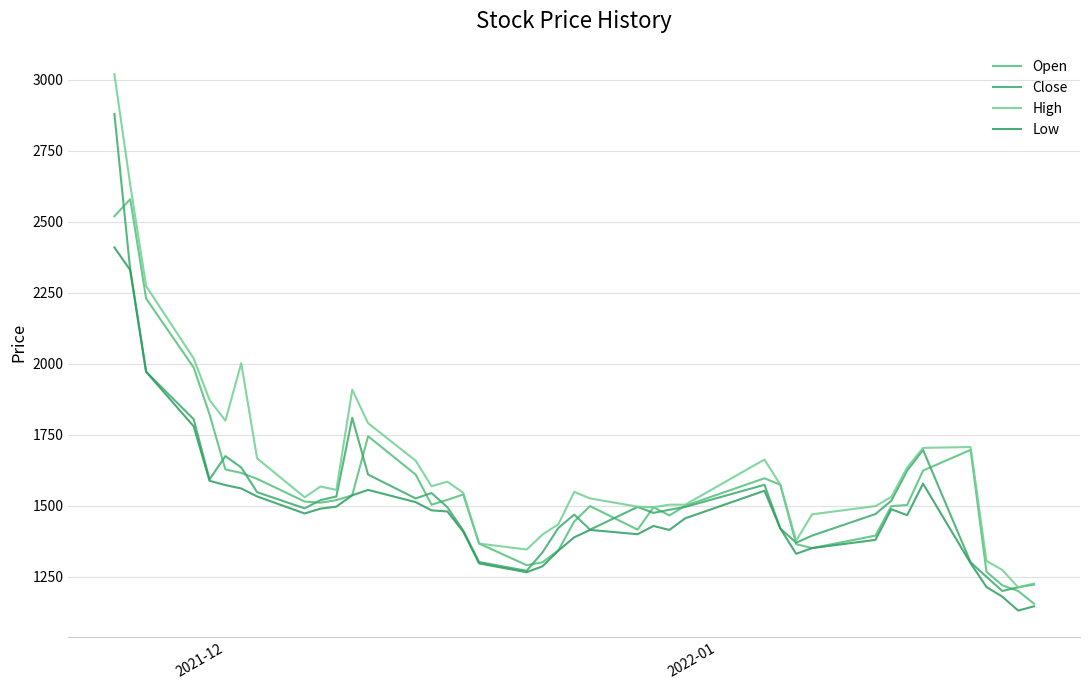

What is the smallest value displayed?

1131